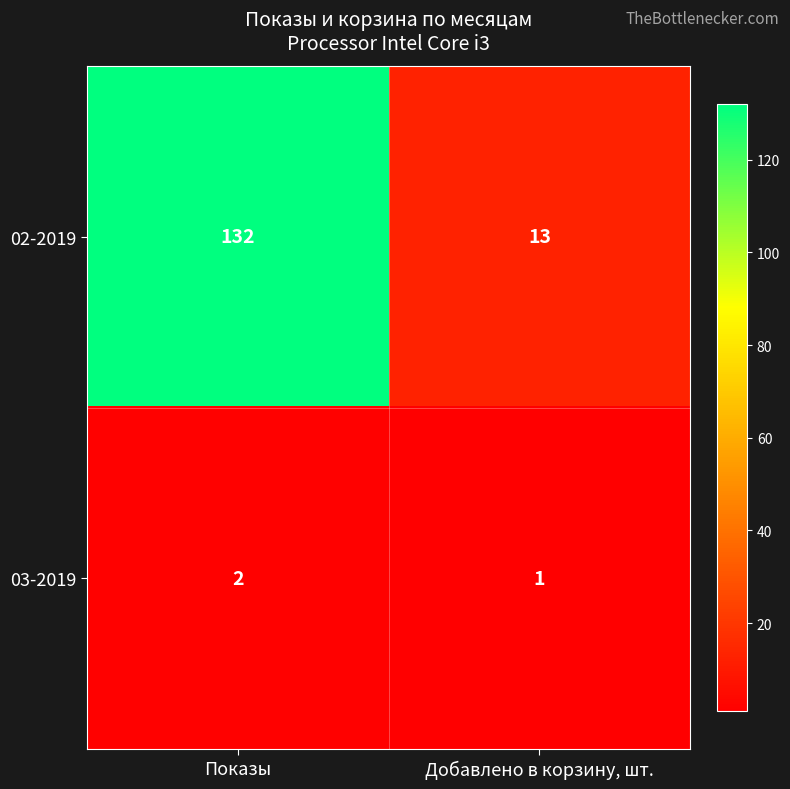

Is it true that 02-2019 equals 9 at Добавлено в корзину, шт.?

False